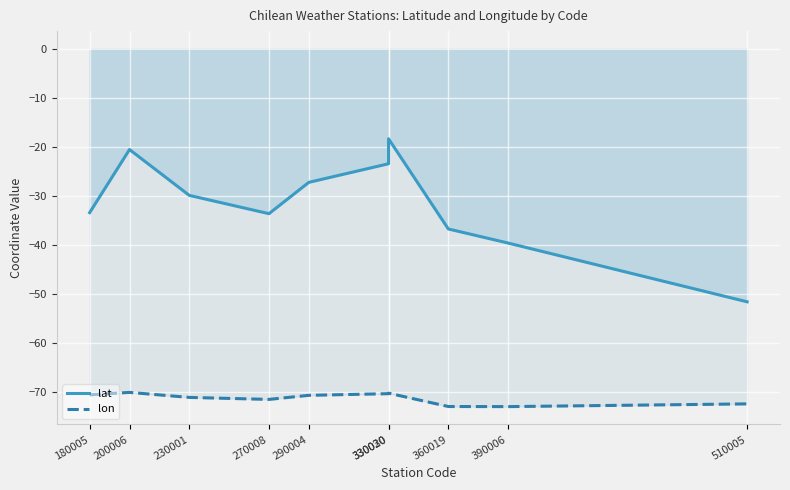

Which series changed the most between 270008 and 360019?

lat